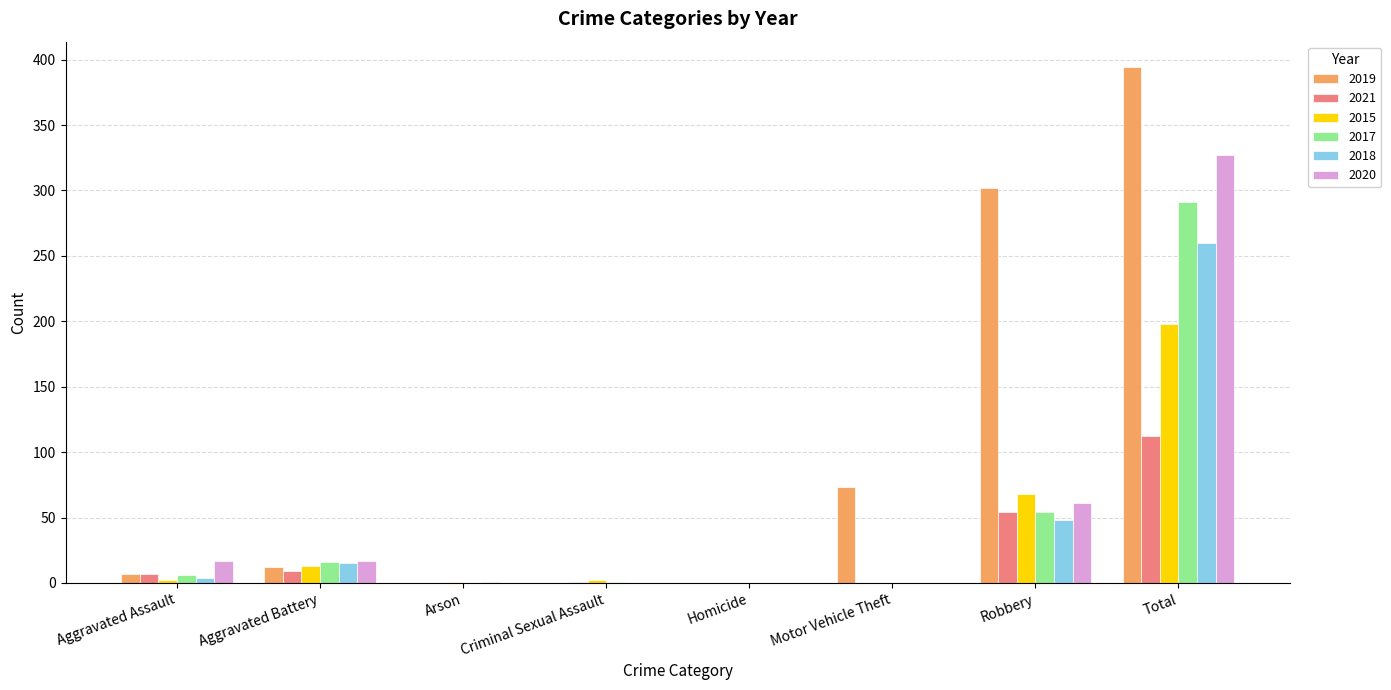

True or false: 2015 has a value of -120 at Motor Vehicle Theft.

False